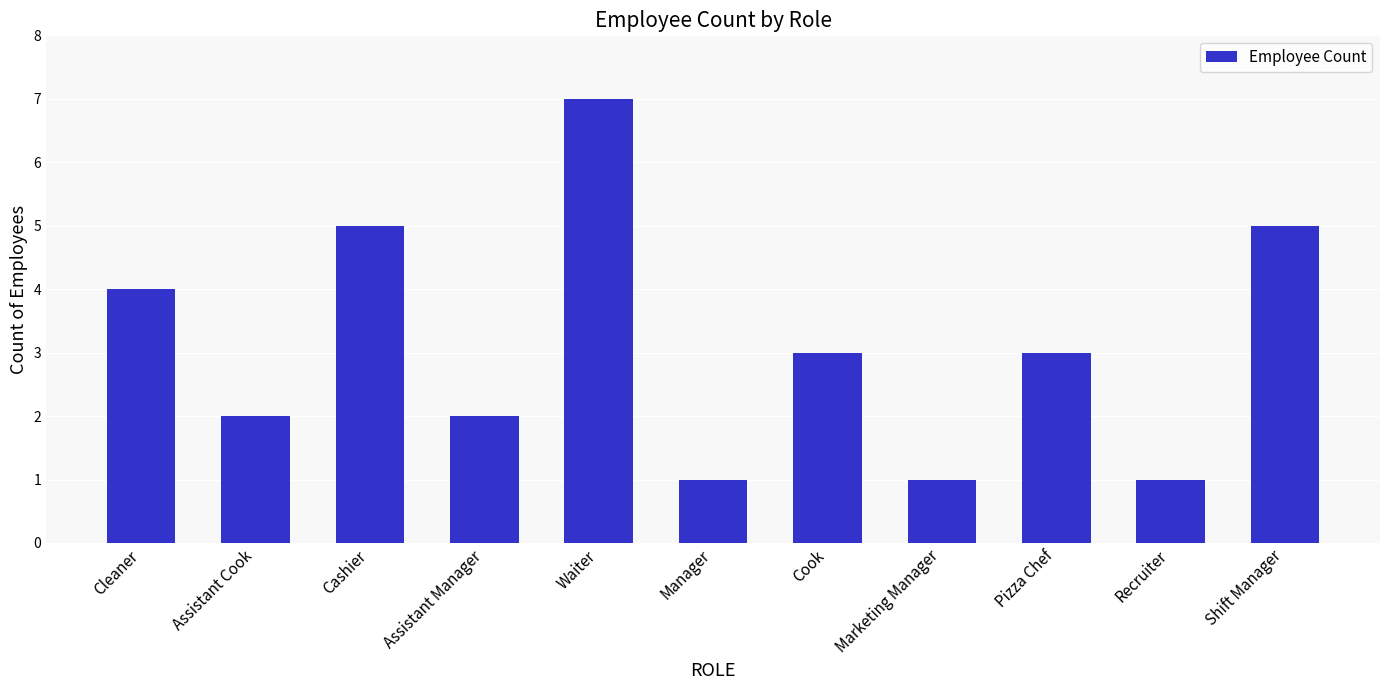

The value at Manager is 1. True or false?

True